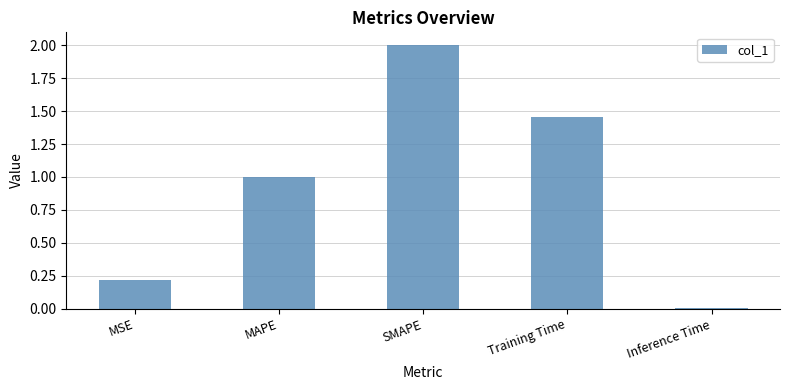

What position from the right is SMAPE?

3